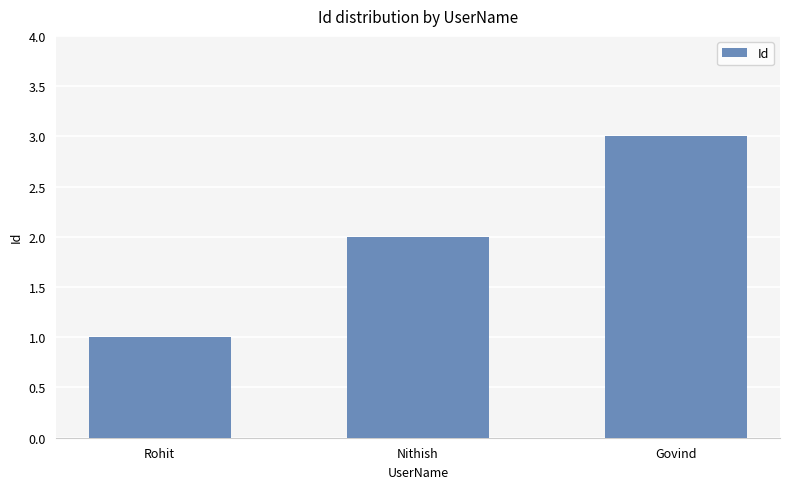

True or false: the data shows 1 at Rohit.

True